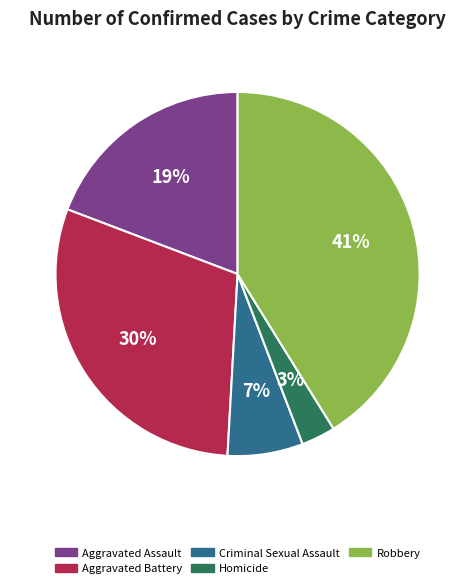

What percentage is the Criminal Sexual Assault slice, to the nearest percent?

7%